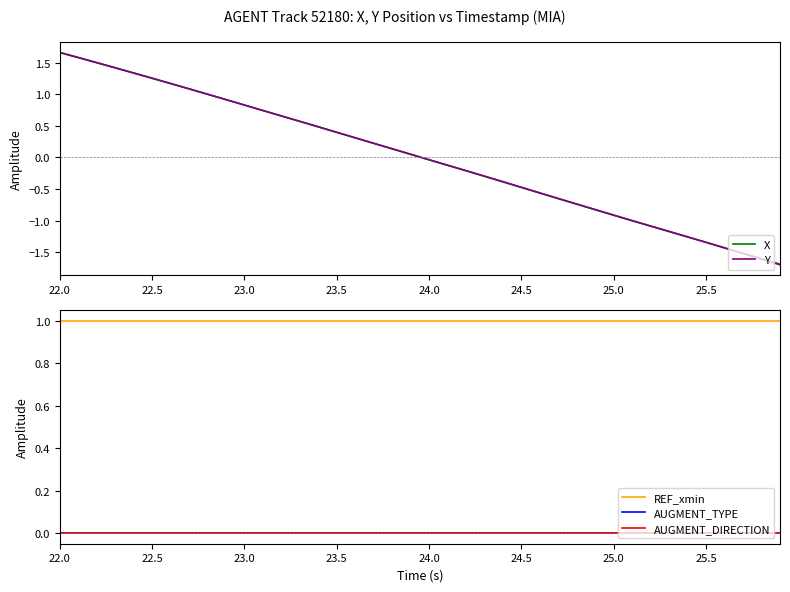

At which label does Y reach its peak?

22.0